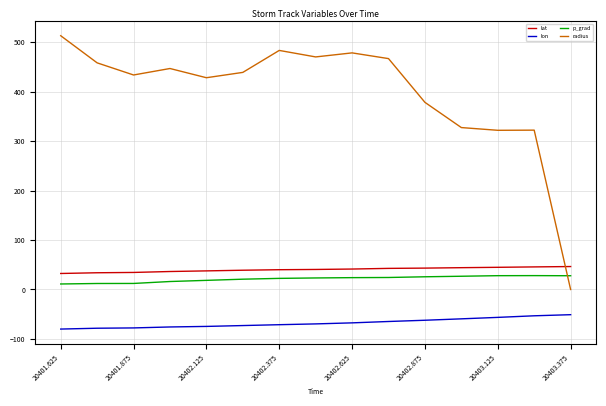

True or false: p_grad and lat cross at least once.

False